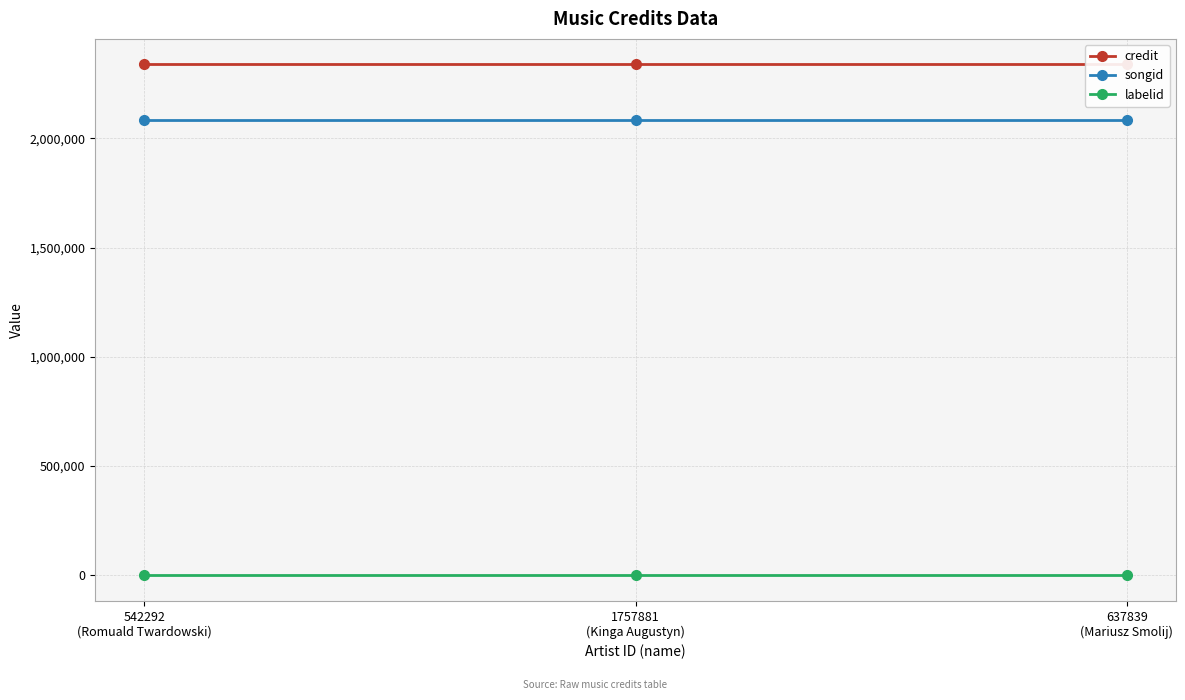

What is the label of the 2nd point from the right?

1757881
(Kinga Augustyn)